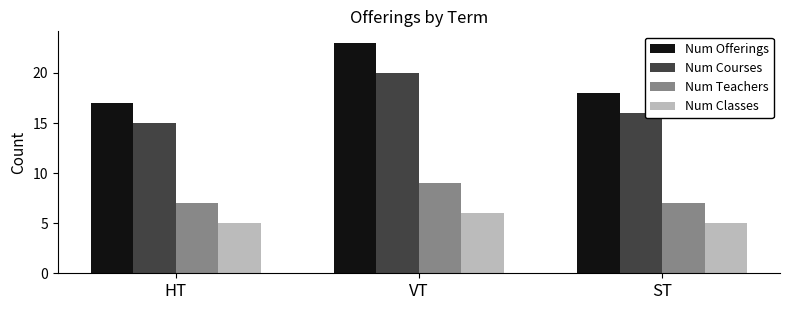

Is it true that Num Classes equals 6 at VT?

True